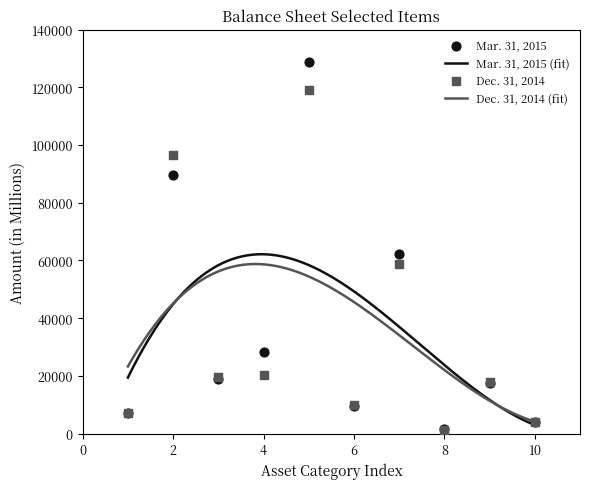

At how many categories does at least one series exceed 71939?

2